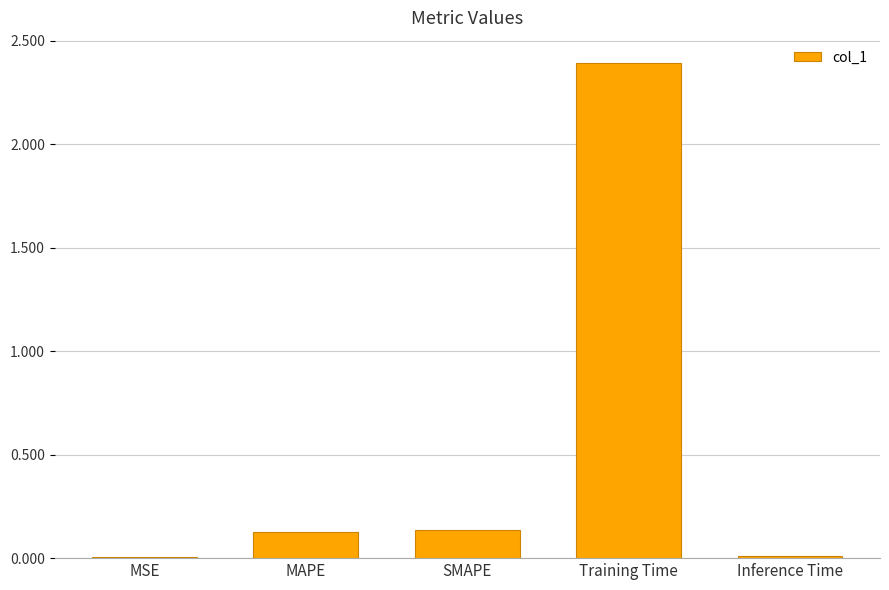

True or false: the data shows 2.4 at Training Time.

True